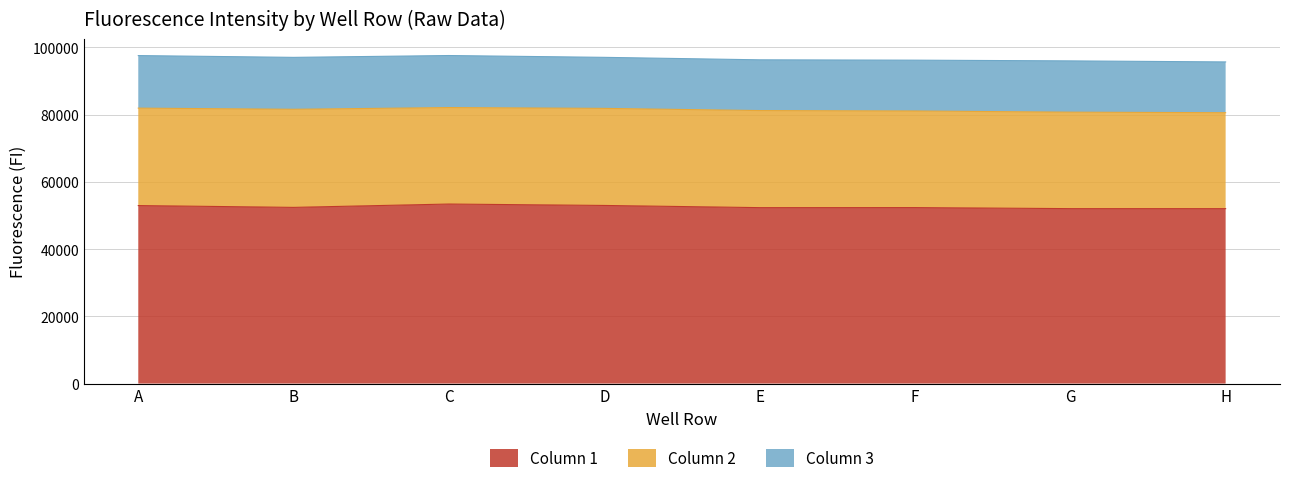

What is the spread (max minus min) of values at H?

36935